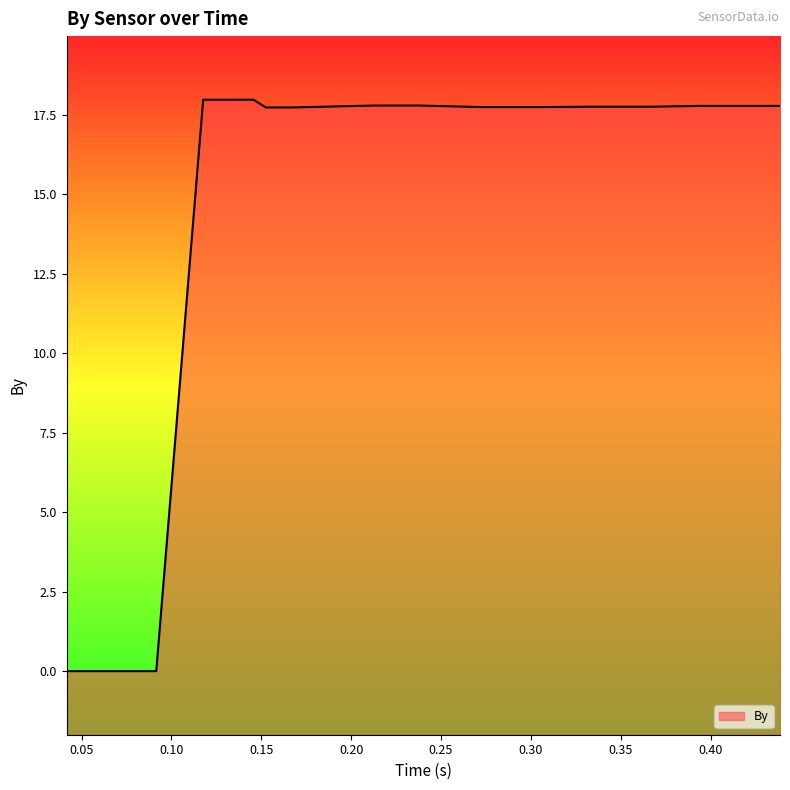

Which category has the lowest value across all series?

0.041696